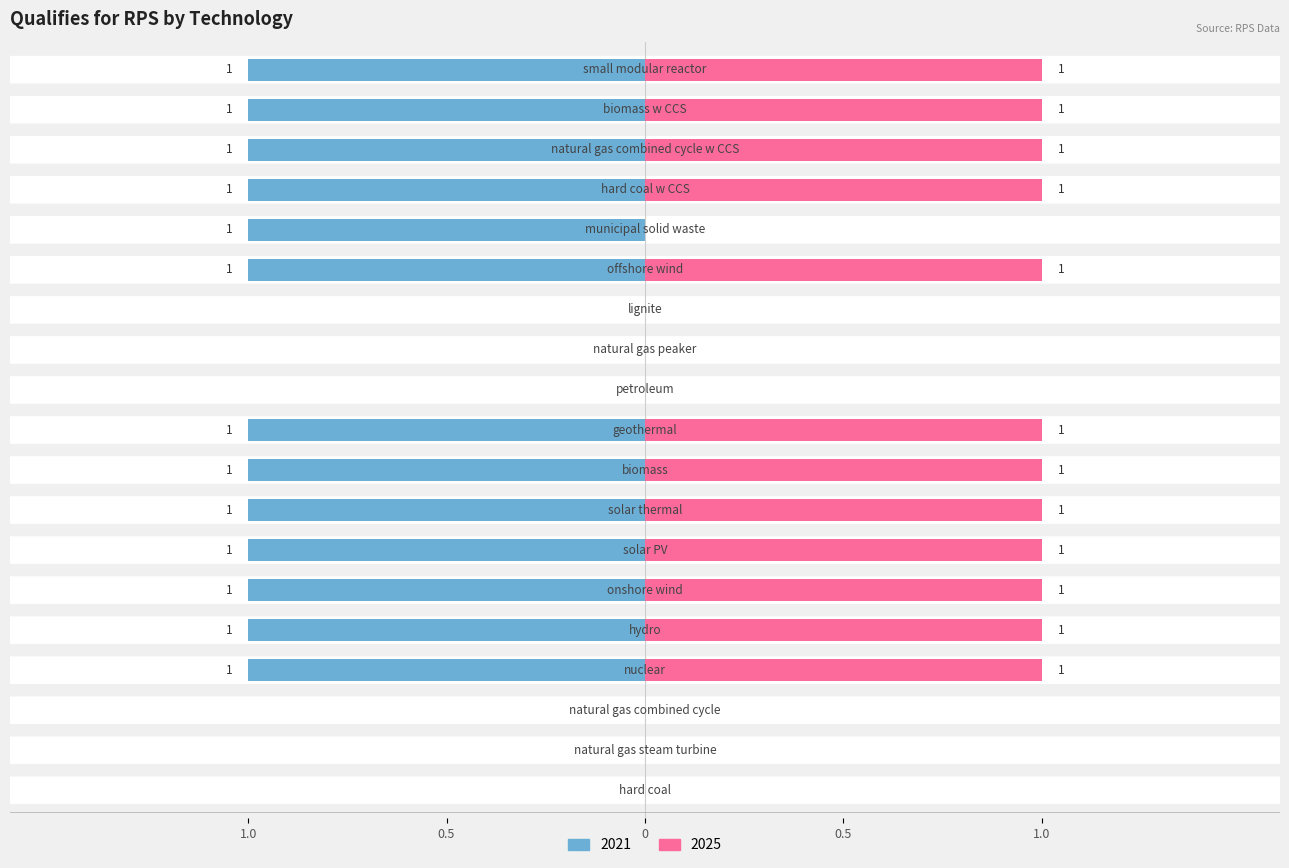

Rank the series by their average value, from lowest to highest.

2025, 2021